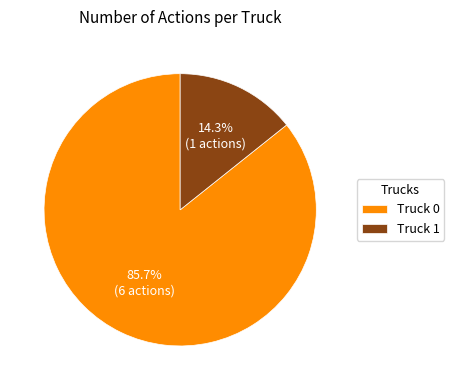

To the nearest percent, what percentage of the pie is Truck 1?

14%